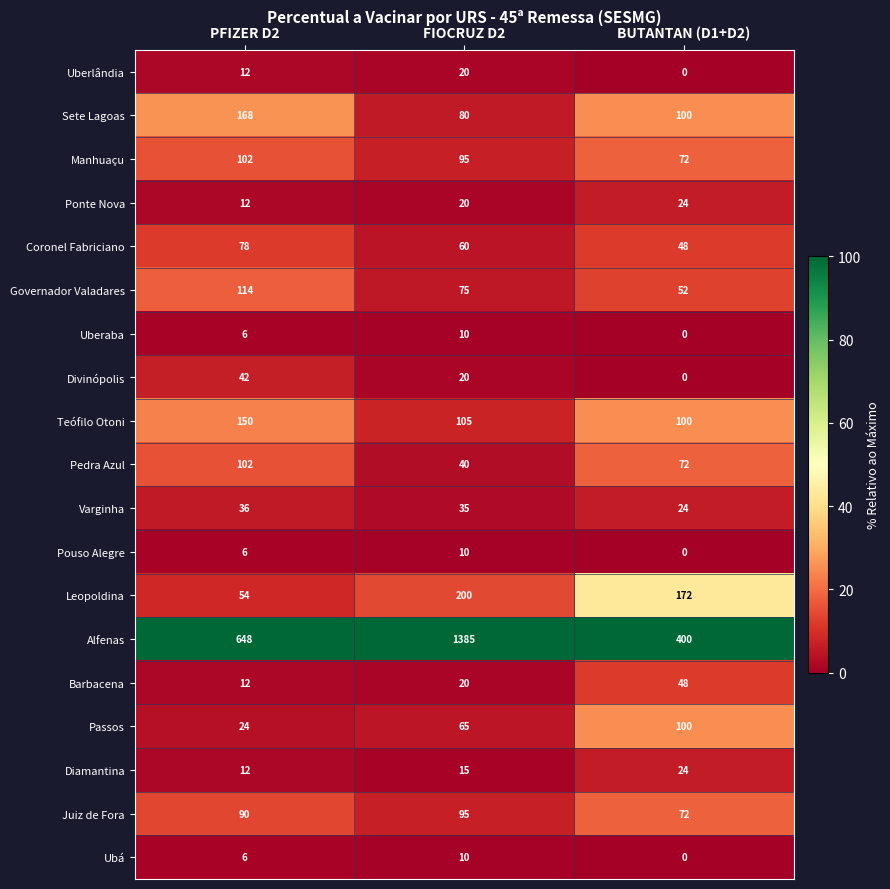

Read the Divinópolis value at FIOCRUZ D2, to the nearest 10.

20